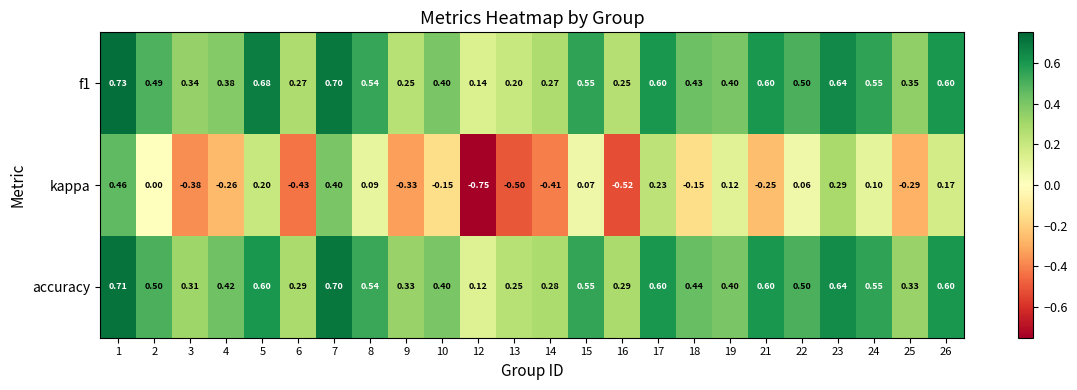

Which label corresponds to the largest value in the chart?

1